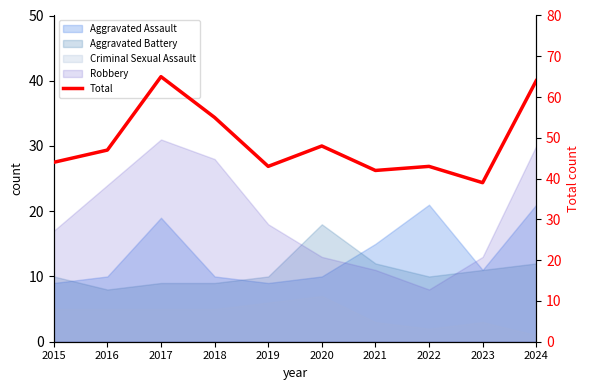

Rank the categories by value from lowest to highest.

2023, 2021, 2019, 2022, 2015, 2016, 2020, 2018, 2024, 2017